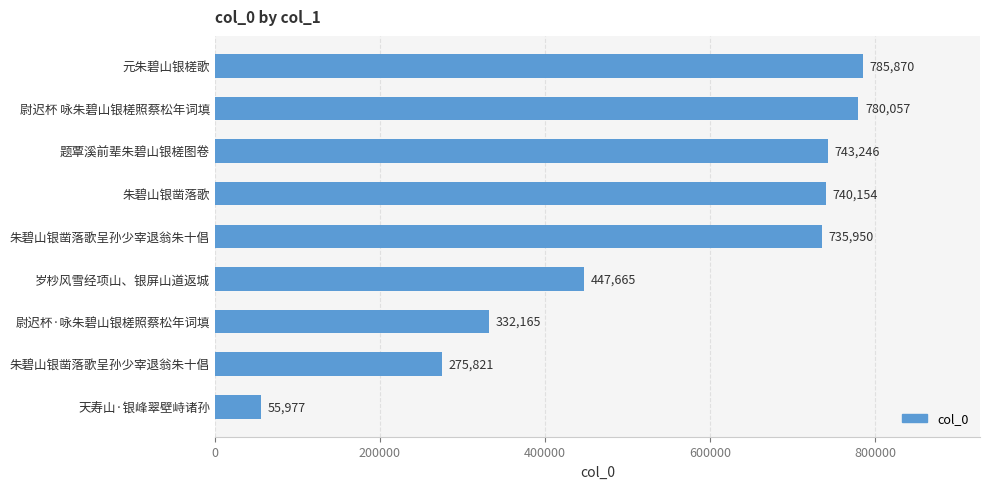

How many bars are there in total?

9